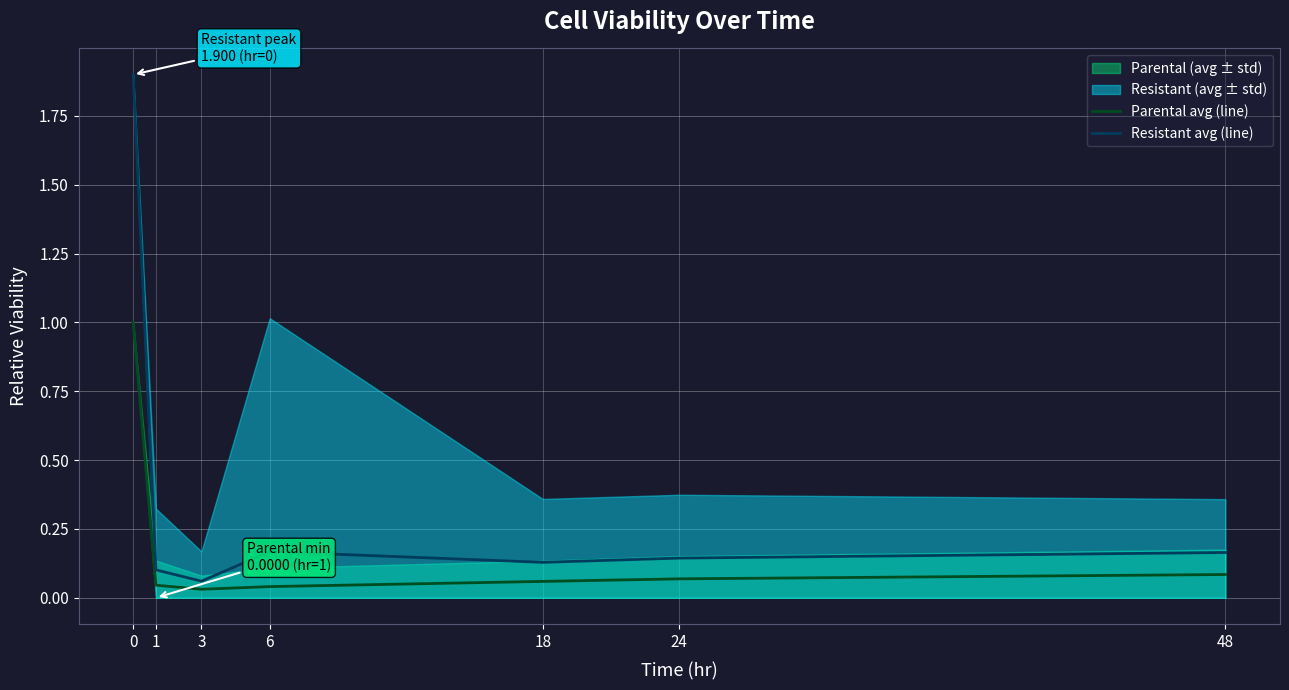

What is the lowest value of the Resistant avg (line) series?

0.1